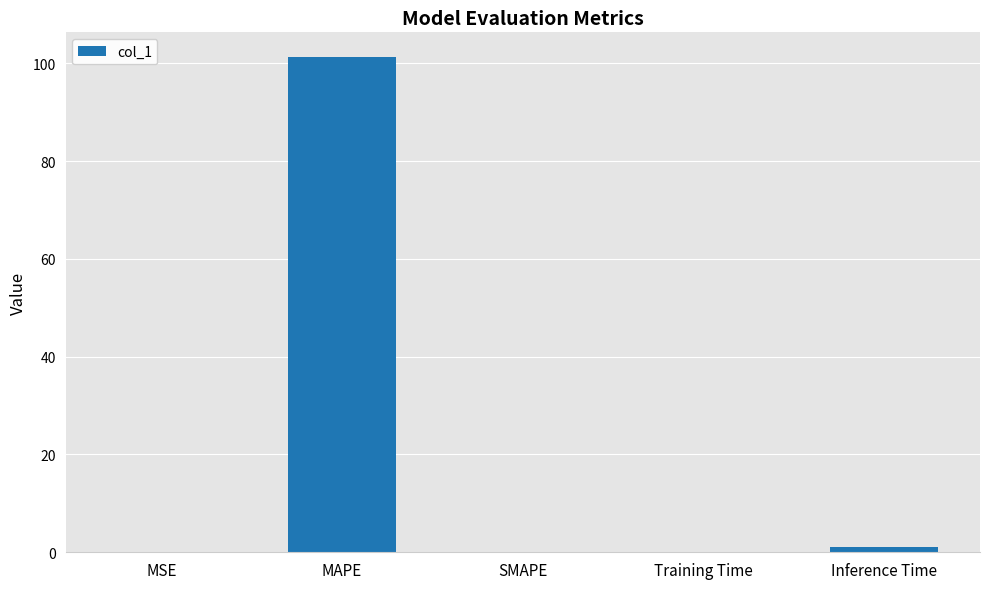

What is the sum of all values?

102.4